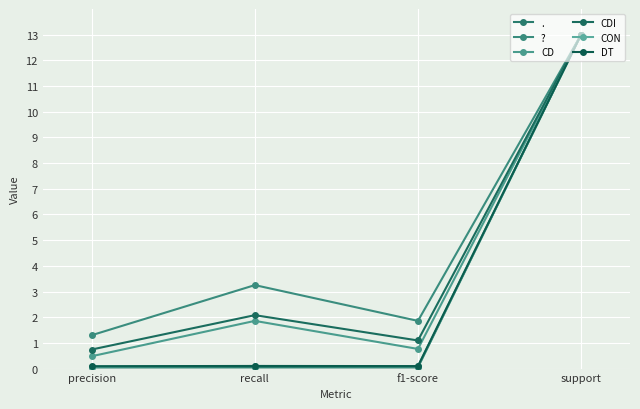

True or false: DT has more than 1 interior local peaks.

False